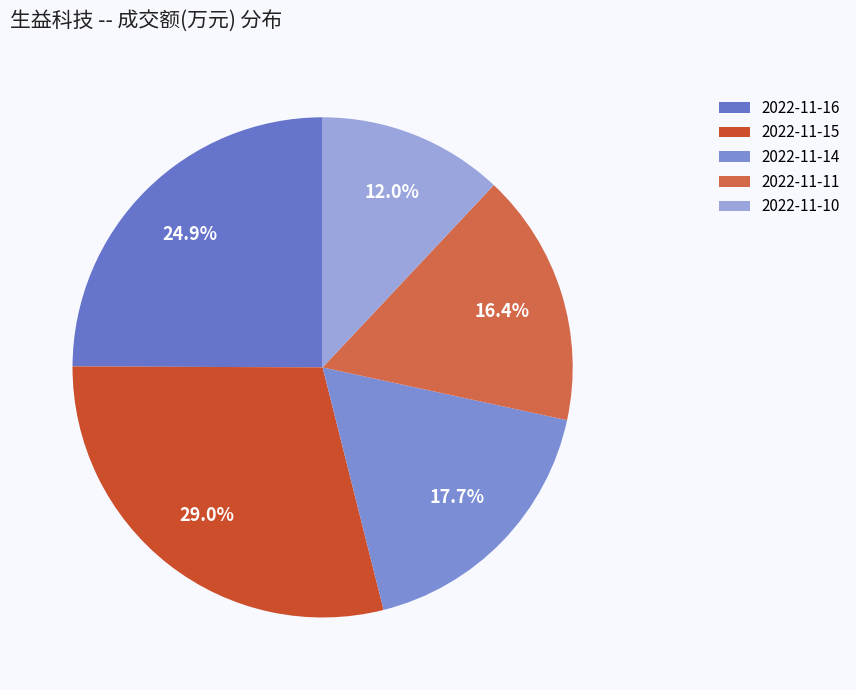

Does 2022-11-11 represent more than half of the total?

No